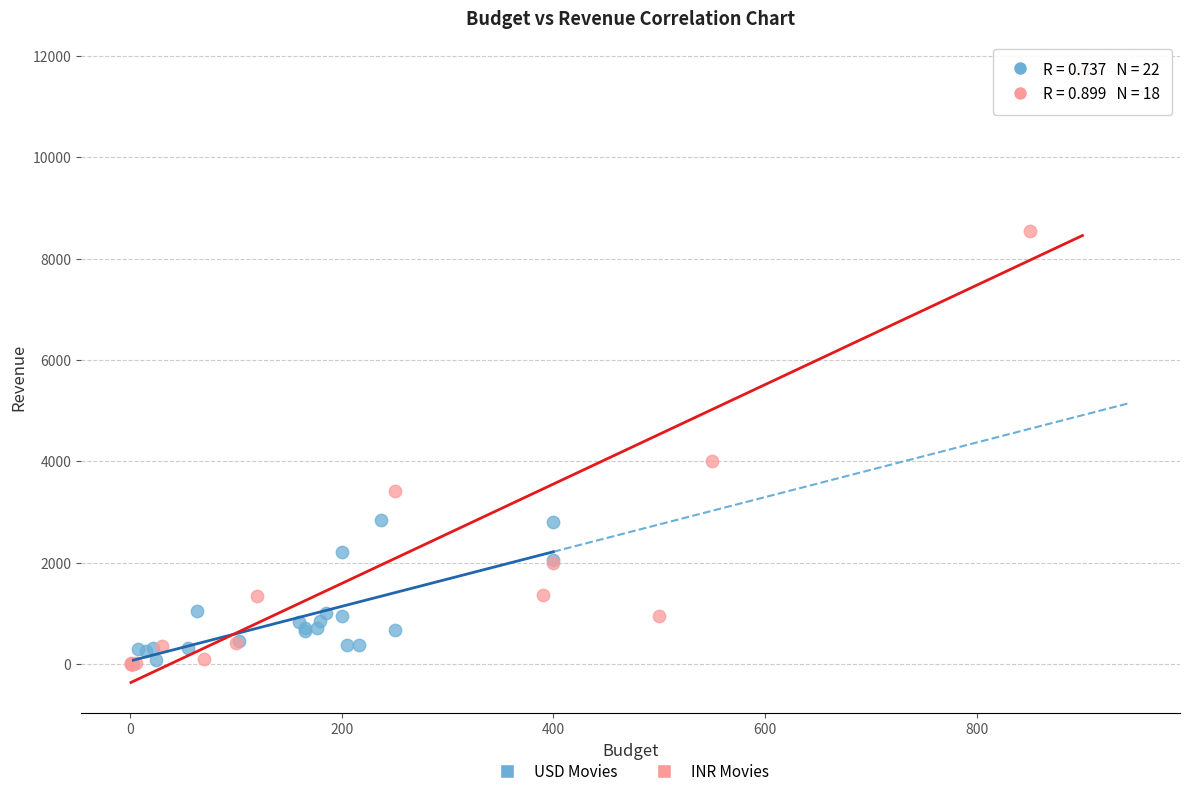

Which series has the largest Y range (max minus min)?

INR Movies